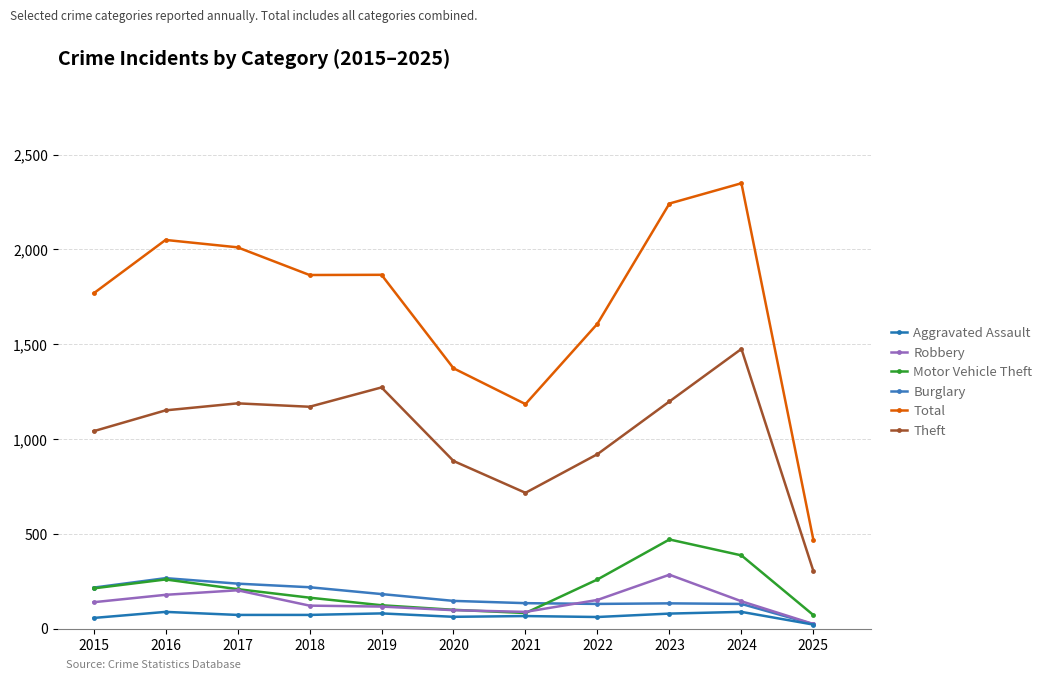

How many data points in Robbery are less than 139?

5